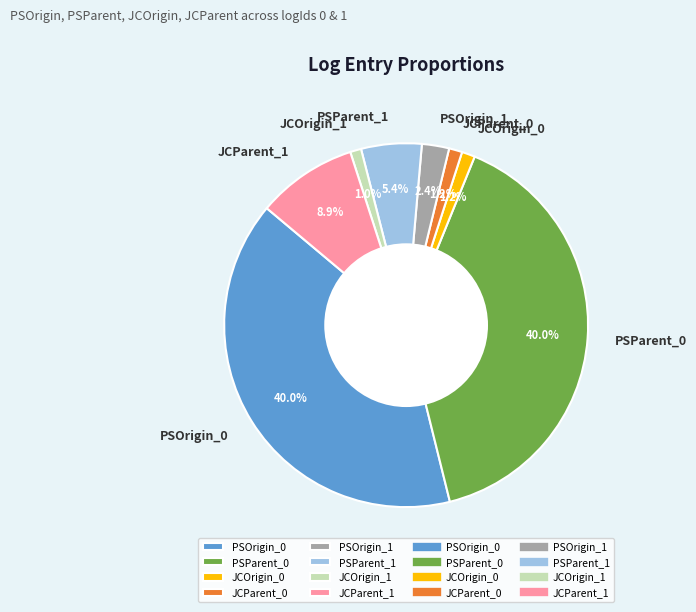

To the nearest percent, what portion does JCParent_0 represent?

1%